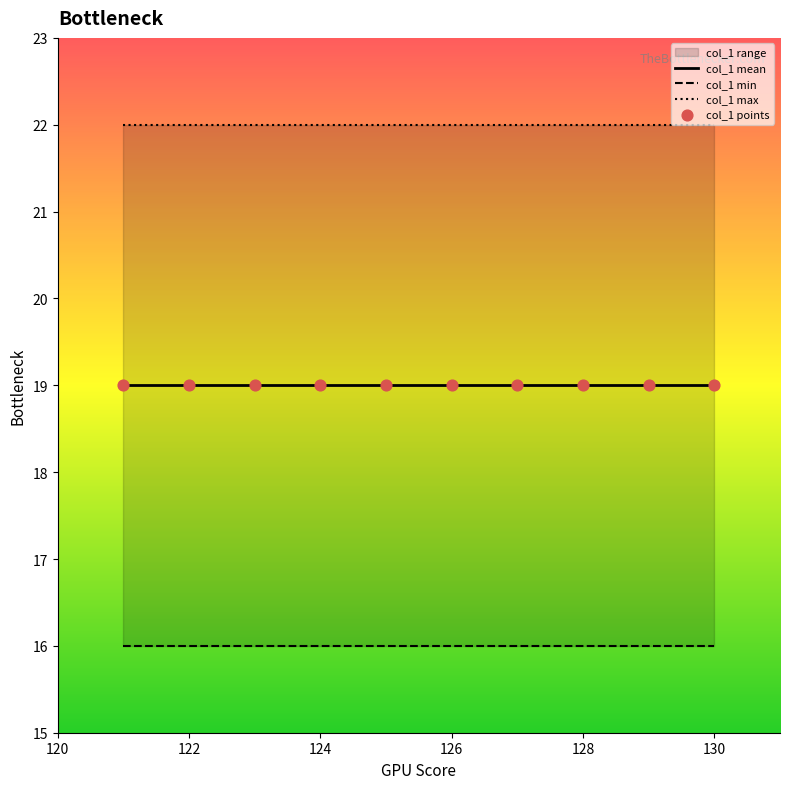

Which series has the largest total across all categories?

col_1 max